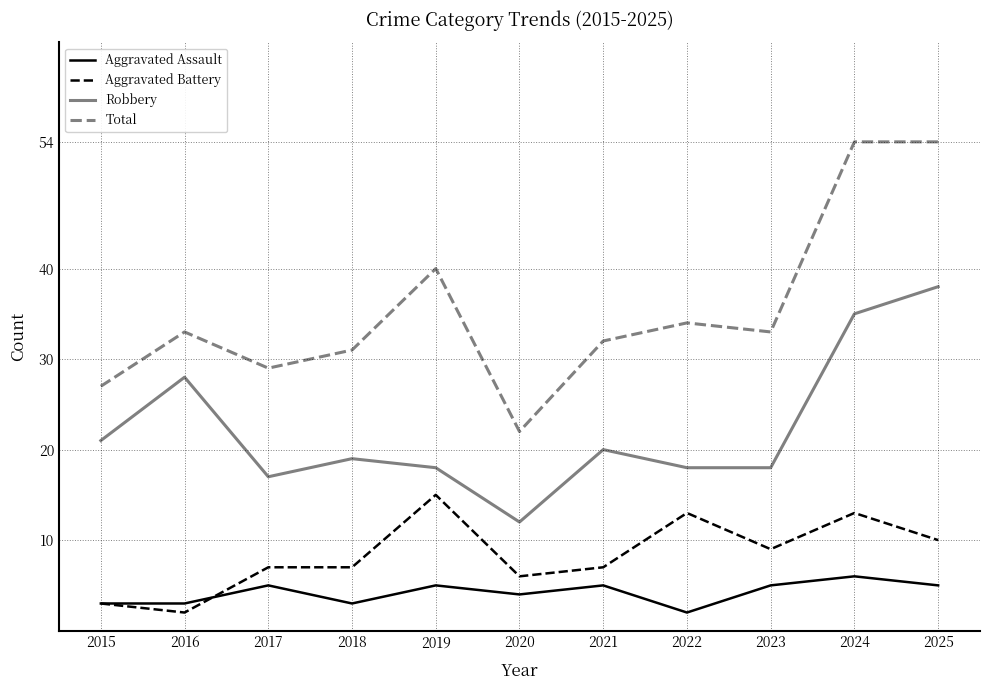

What is the maximum value for Robbery?

38